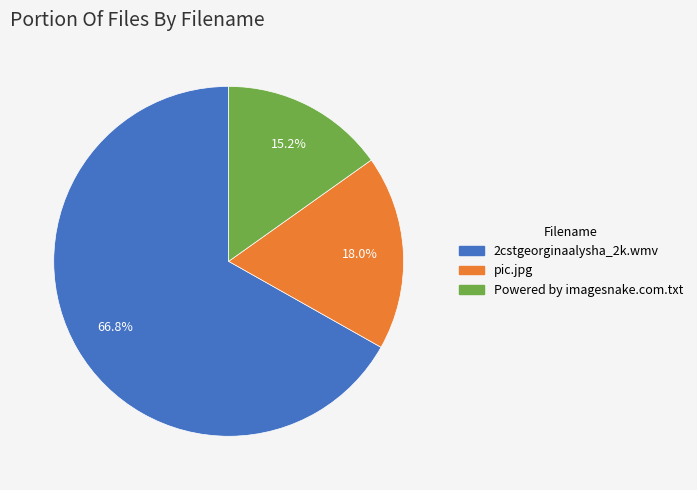

Does 2cstgeorginaalysha_2k.wmv account for over 50% of the chart?

Yes